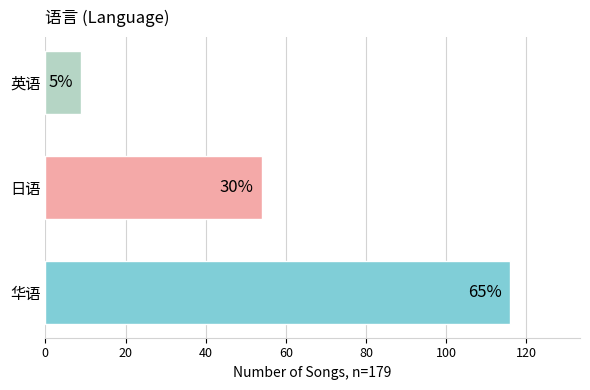

How many bars are there in total?

3